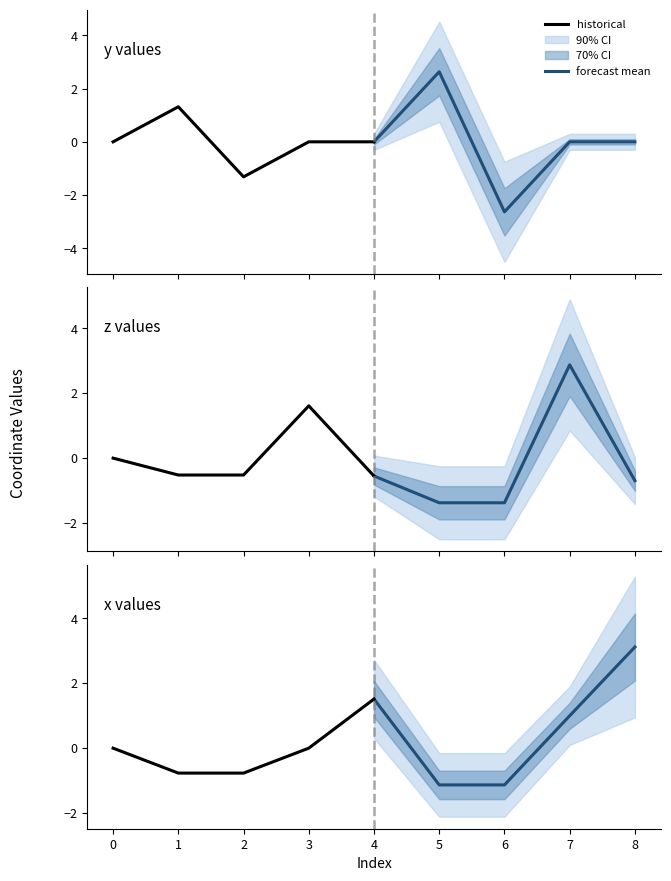

Does the chart have visible grid lines?

No